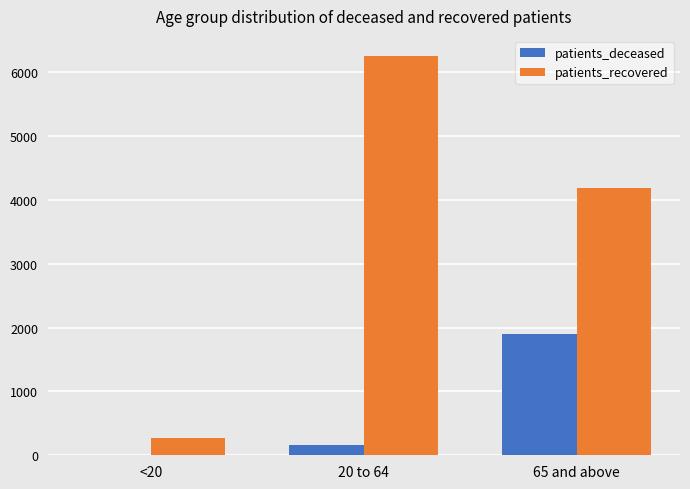

Which series has the largest total across all categories?

patients_recovered